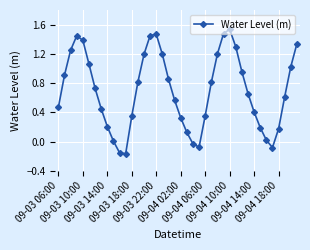

True or false: the data has more than 1 interior local peaks.

True